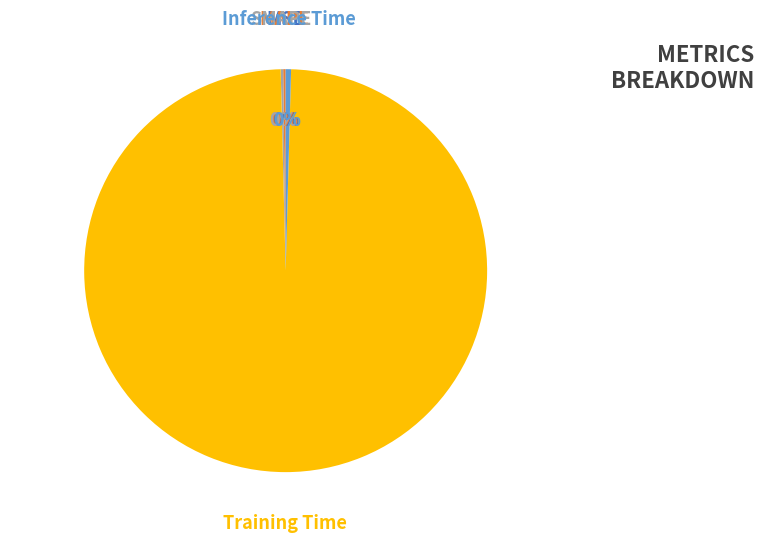

Does Training Time account for over 50% of the chart?

Yes